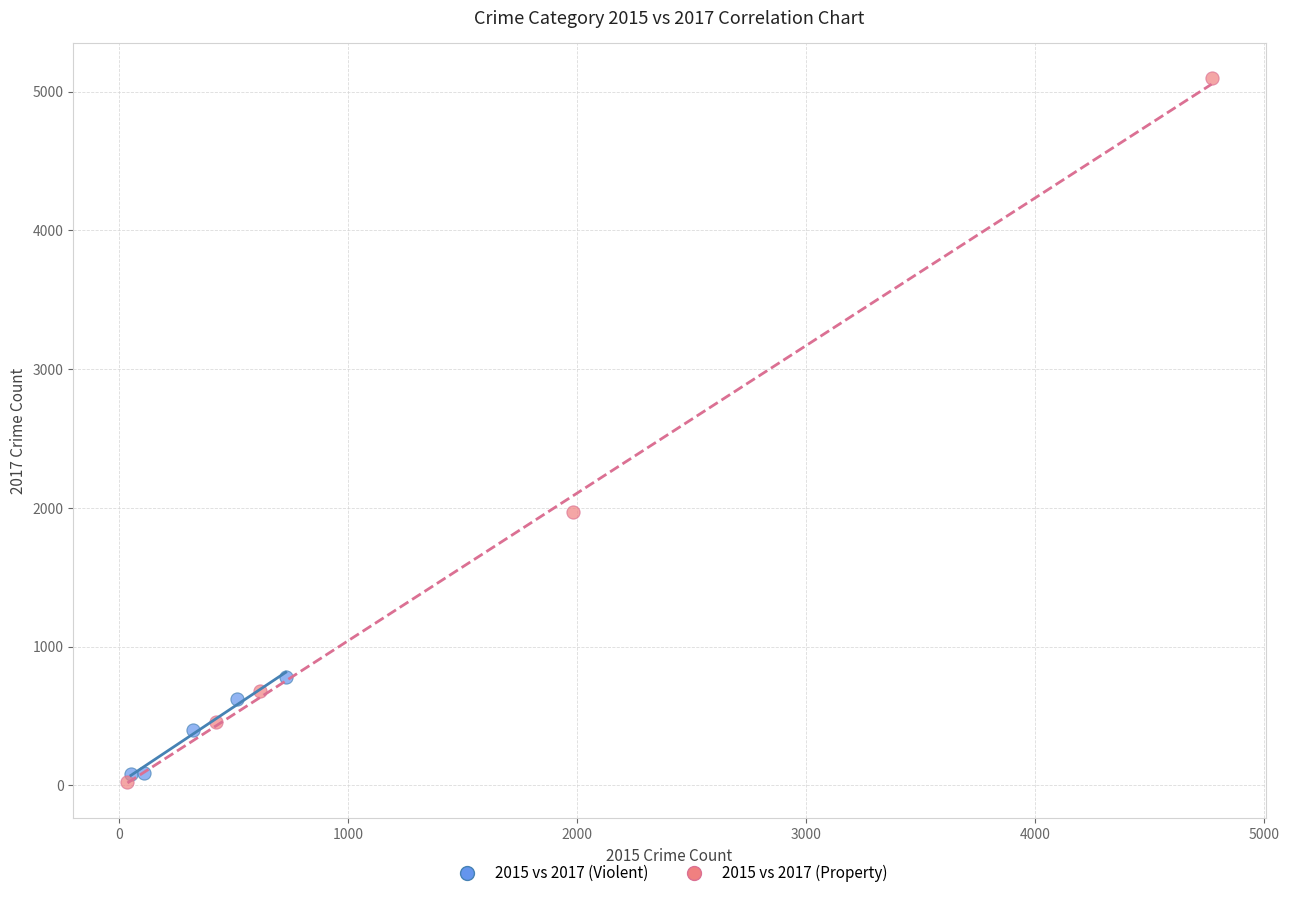

What are all the series names shown in the legend?

2015 vs 2017 (Violent), 2015 vs 2017 (Property)